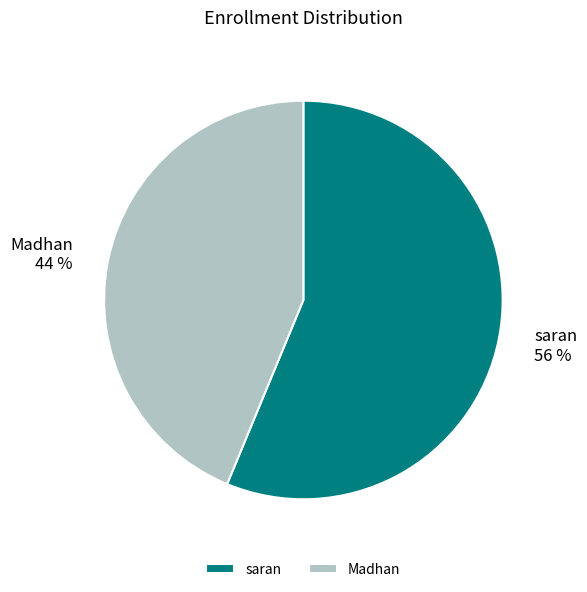

Is it true that saran is 71% of the pie?

False